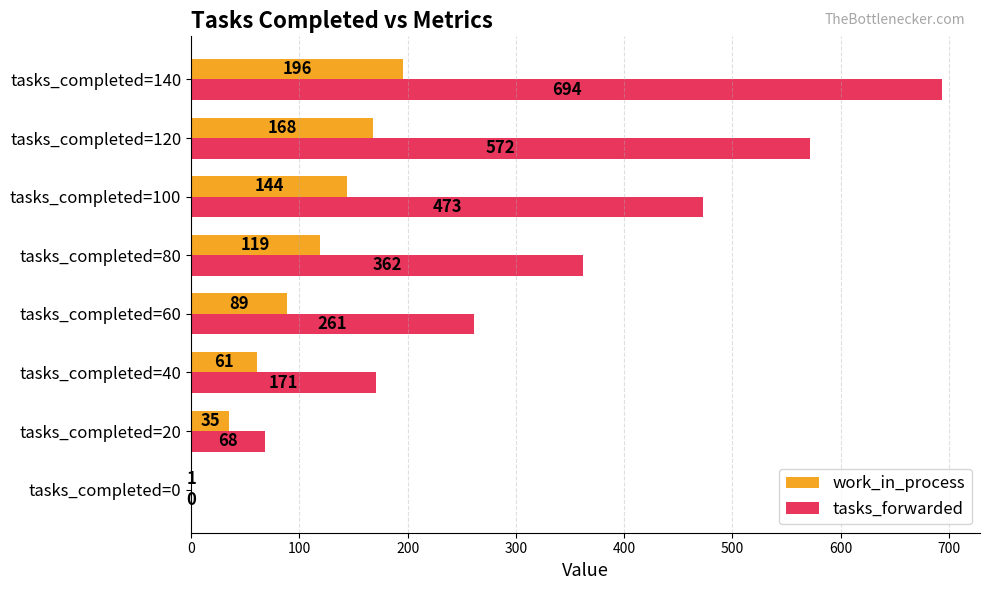

Which series has the largest total across all categories?

tasks_forwarded